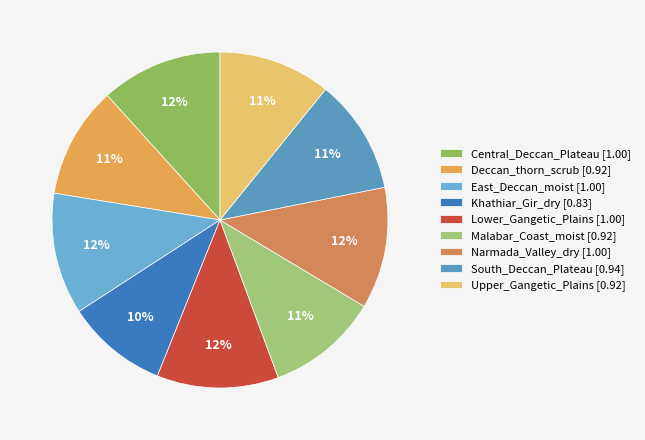

Count the number of slices in the pie.

9